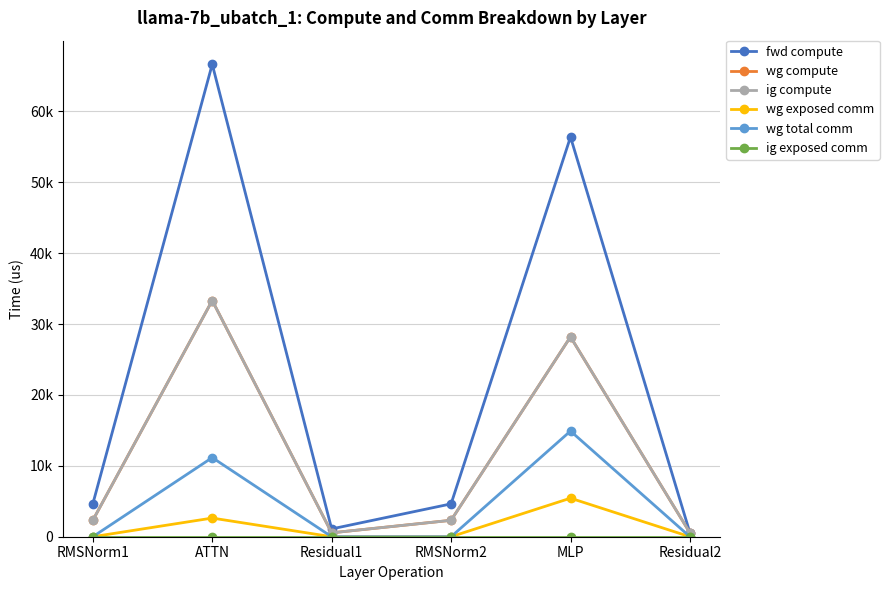

Does the chart have visible grid lines?

Yes